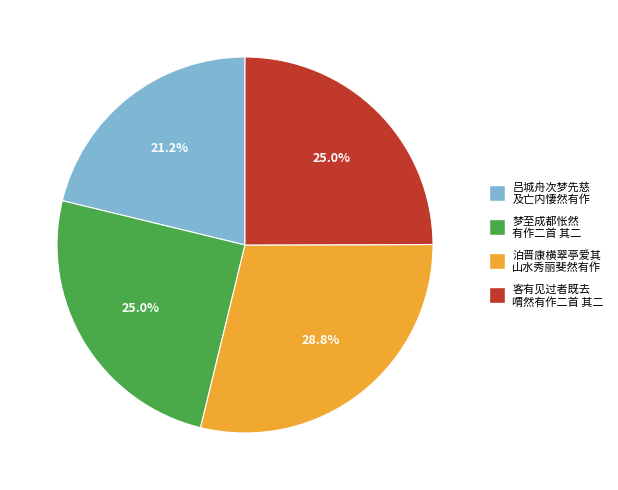

What is the largest slice in the pie chart?

泊晋康横翠亭爱其 山水秀丽斐然有作